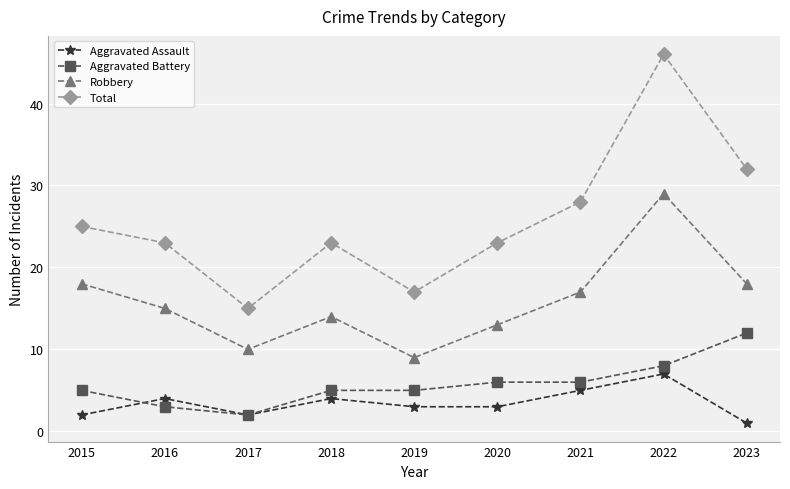

Count the Aggravated Battery values in the range 5 to 6.

5